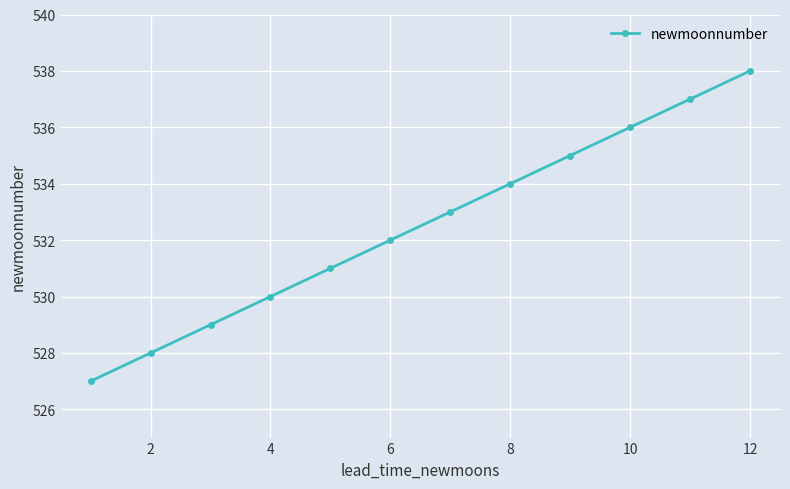

What is the sum of all values?

6390